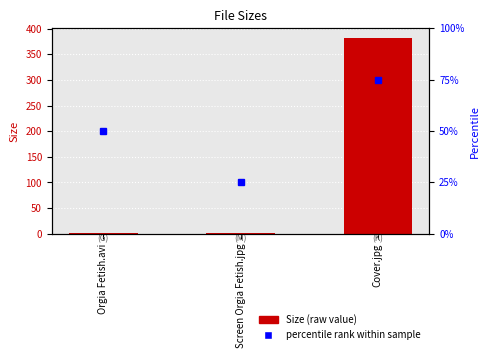

What is the change in value from Screen Orgia Fetish.jpg to Cover.jpg?

+380.8